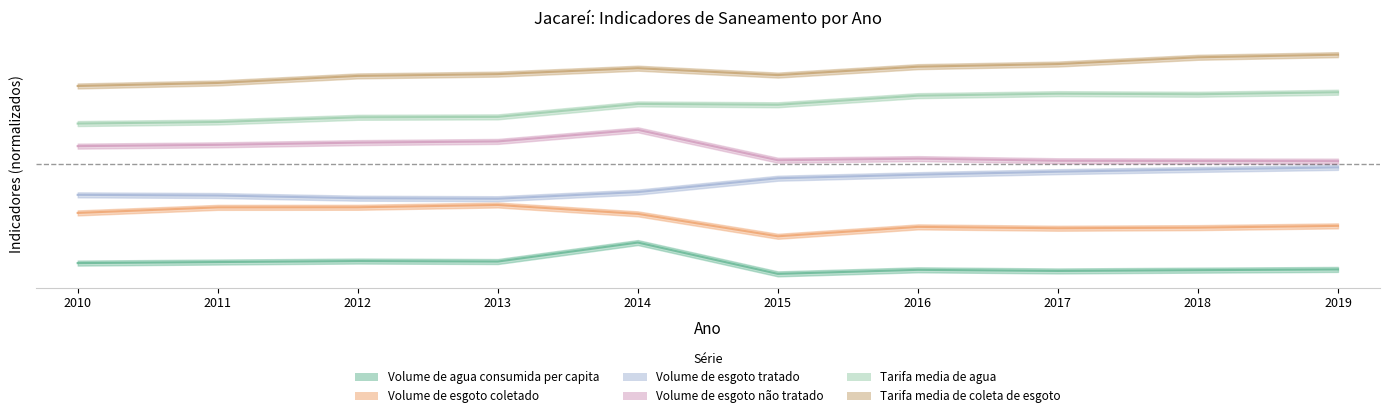

Which label corresponds to the largest value in the chart?

2019